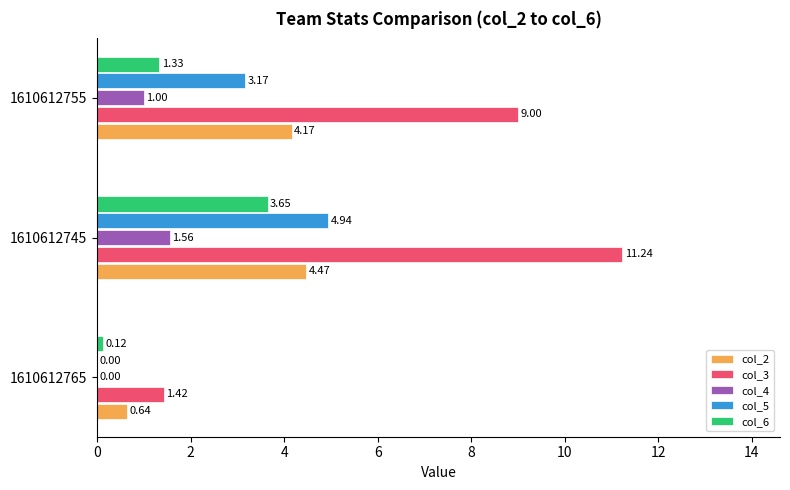

Which series changed the most between 1610612745 and 1610612755?

col_6